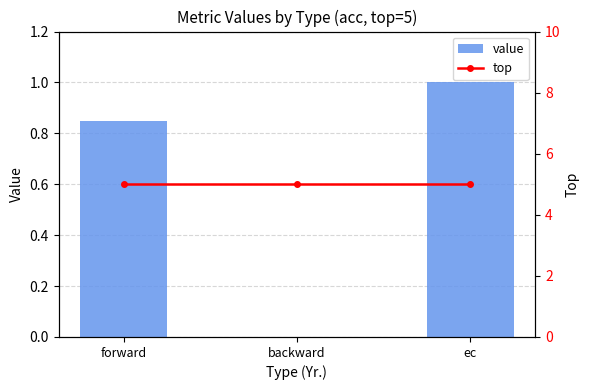

Between forward and ec, which is larger?

ec